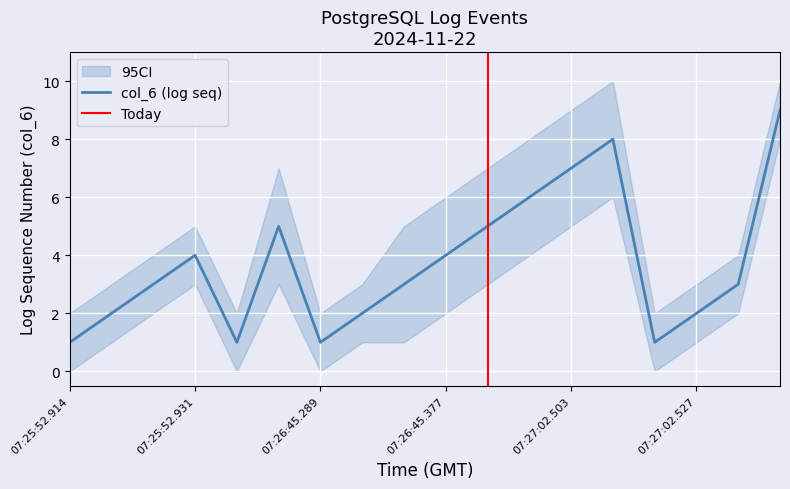

What is the maximum value shown in the chart?

9